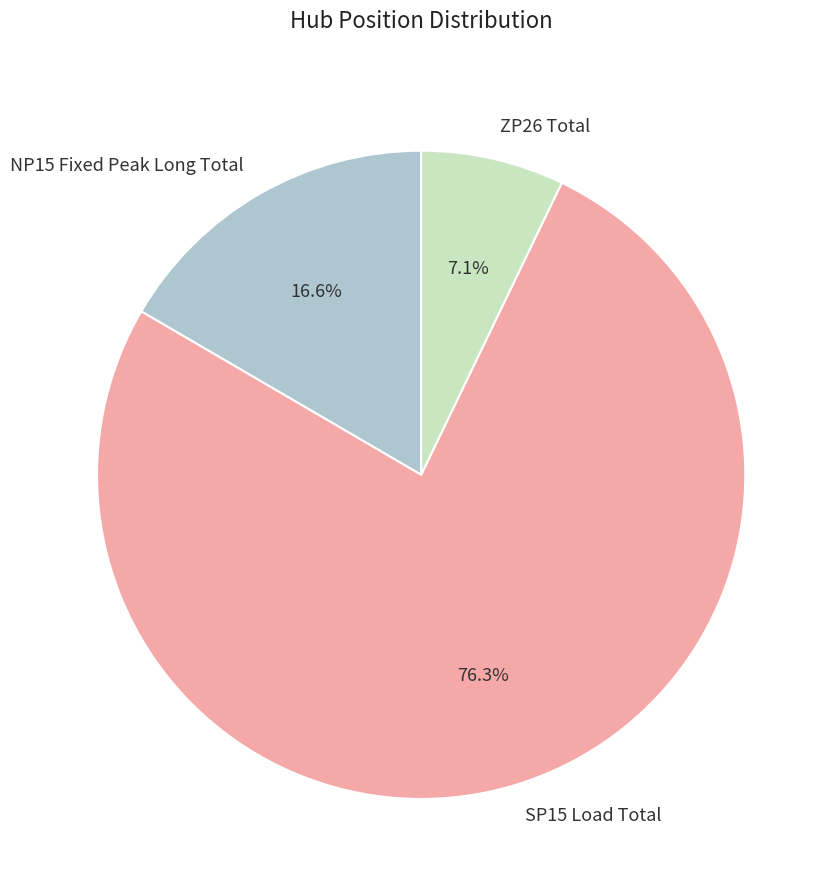

To the nearest percent, what is the difference between the ZP26 Total and SP15 Load Total slice percentages?

69%